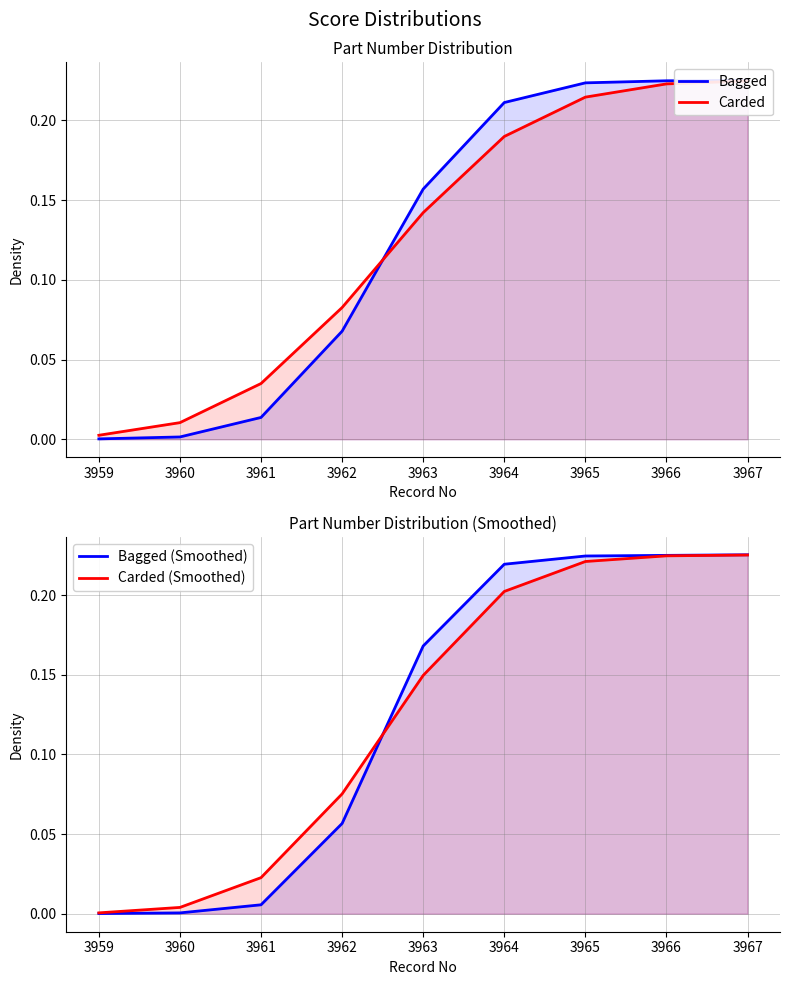

What is the maximum value for Bagged (Smoothed)?

0.2